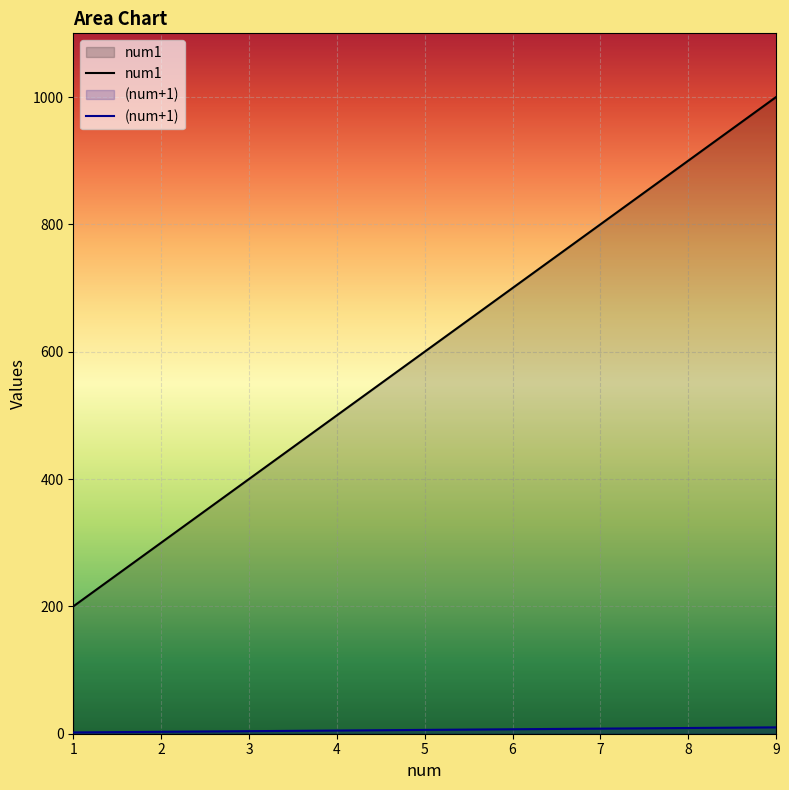

Between 2 and 8, which series saw the biggest shift?

num1